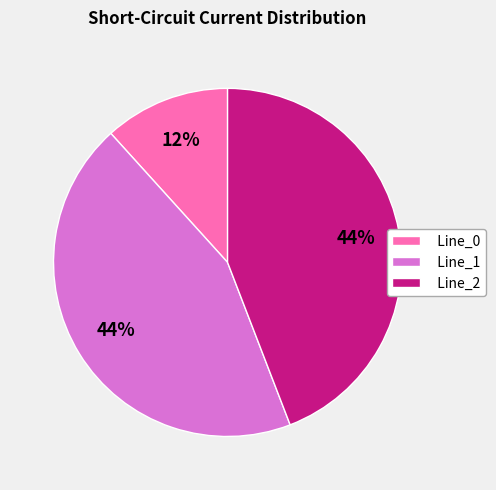

What is the ratio of the value at Line_2 to the value at Line_1?

1.0